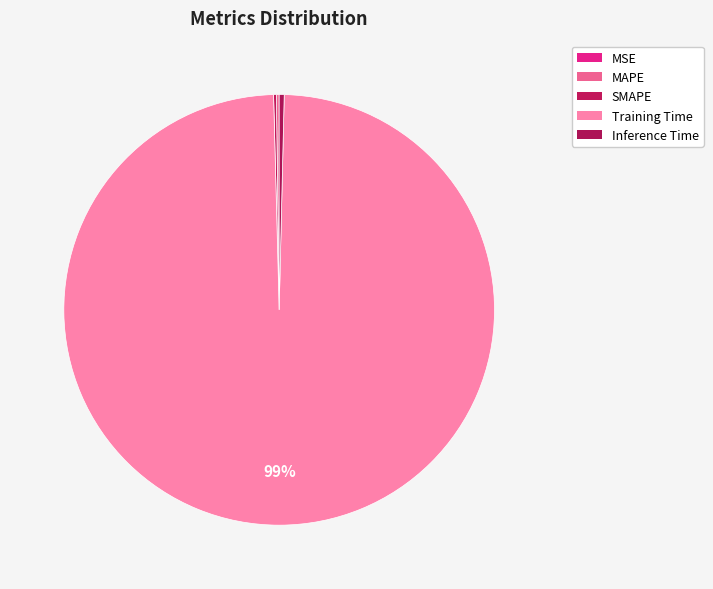

Does Training Time account for over 50% of the chart?

Yes